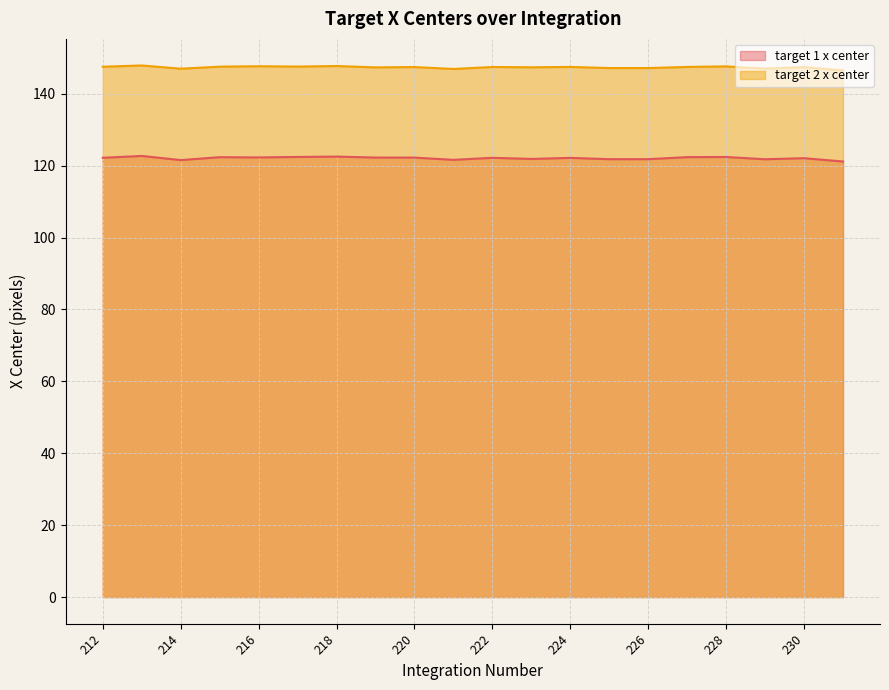

What are all the series names shown in the legend?

target 1 x center, target 2 x center